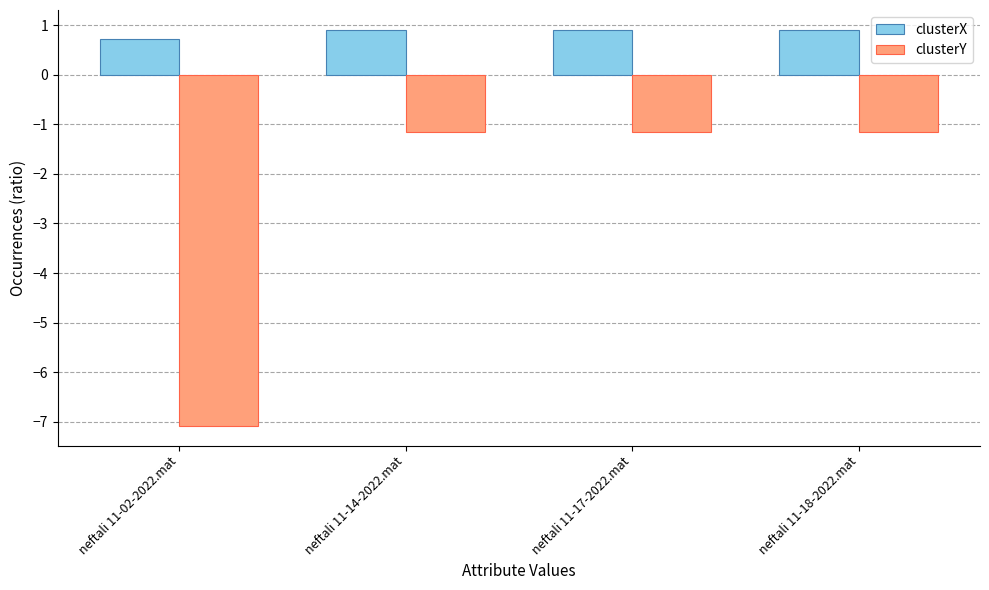

What is the total value across all series at neftali 11-17-2022.mat?

-0.3